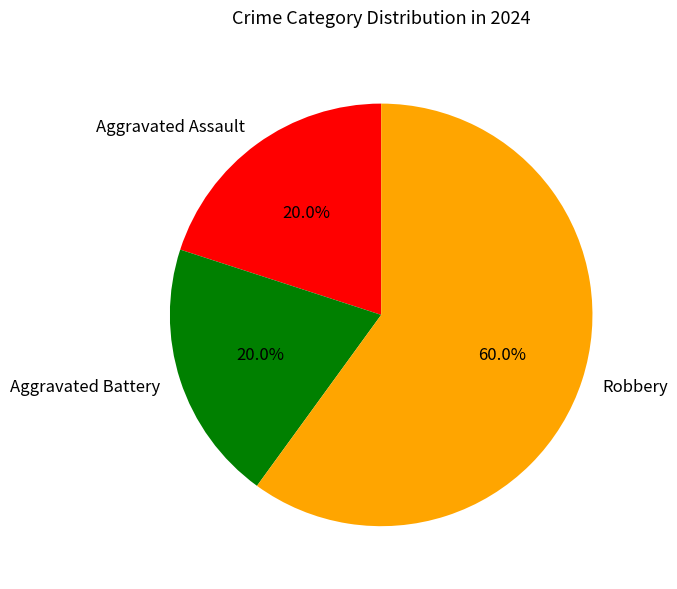

How many slices are in this pie chart?

3